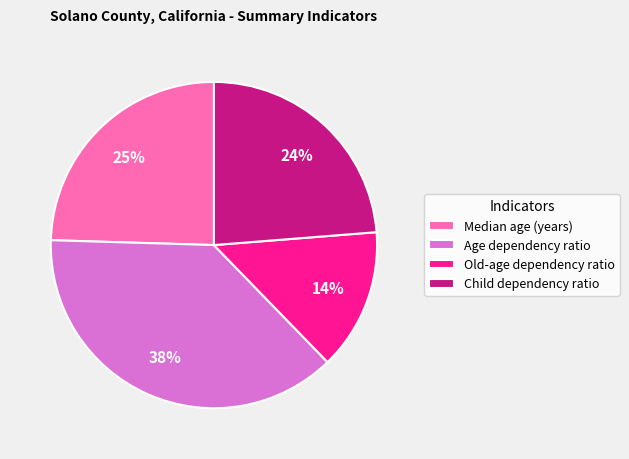

Which has a higher value, Old-age dependency ratio or Age dependency ratio?

Age dependency ratio